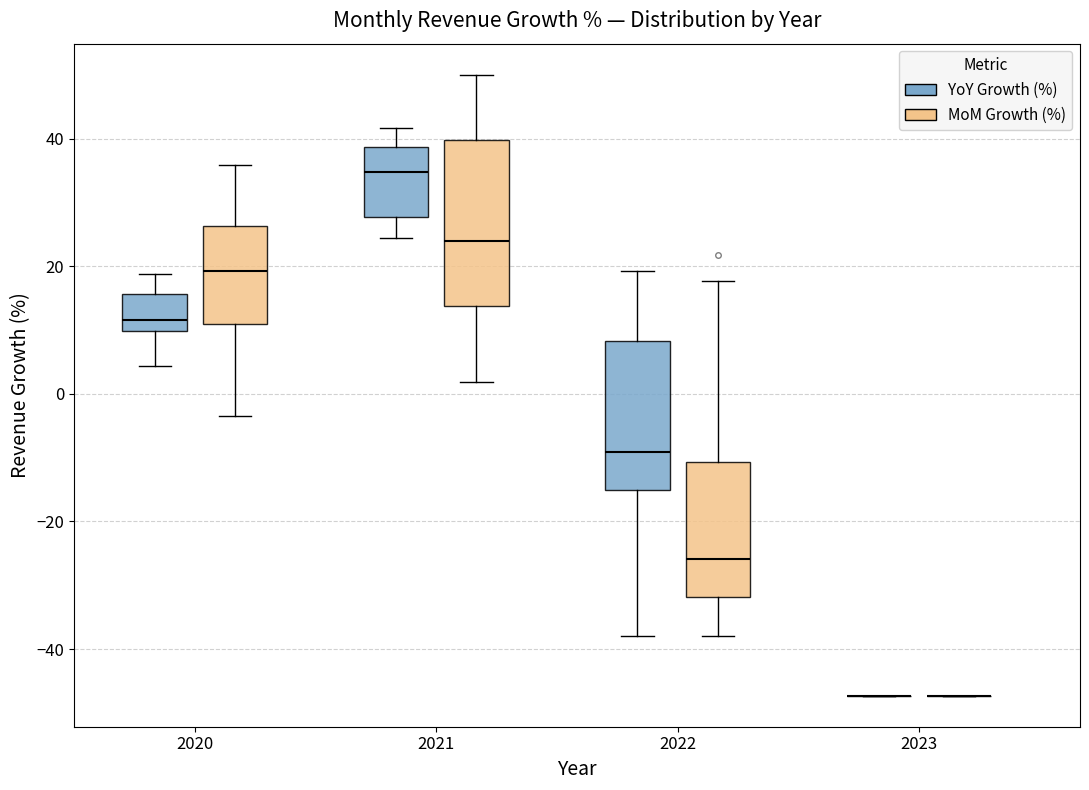

Where is the upper edge of the box for 2022 (MoM Growth (%)) on the y-axis? The values are not printed on the chart, so give them approximately, as read against the axis.

-10